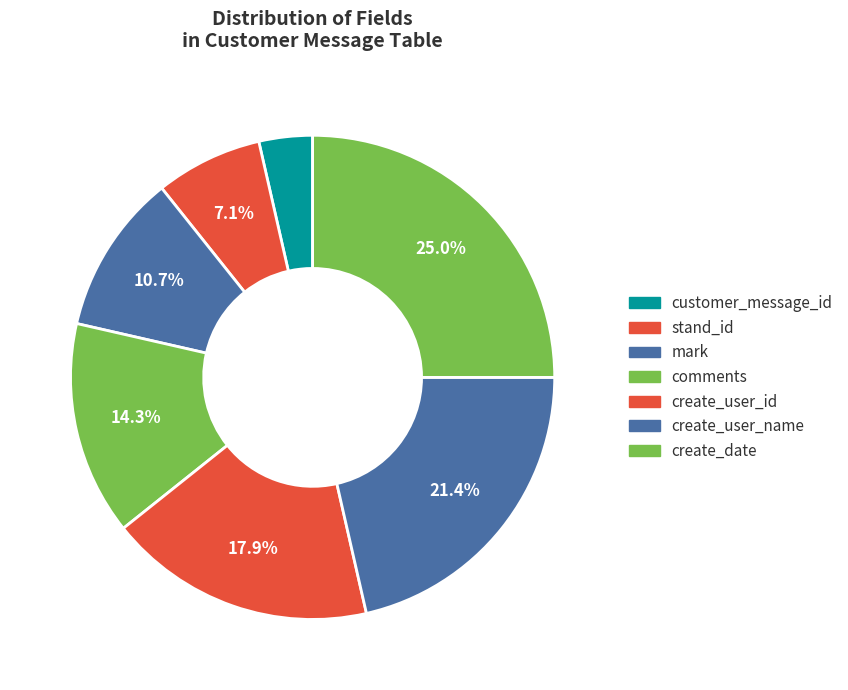

What portion of the pie excludes create_date?

75.0%